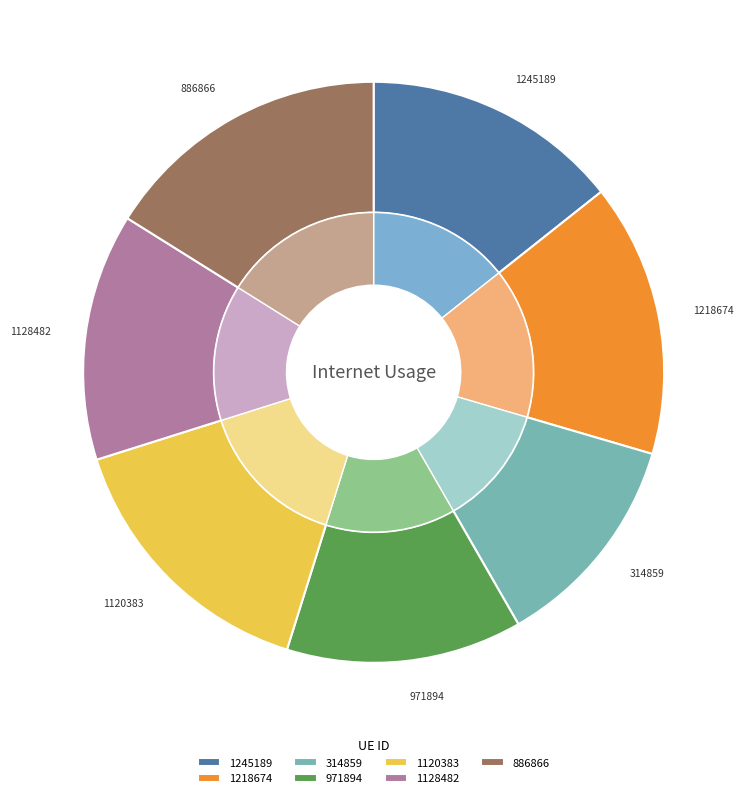

What is the smallest slice in the pie chart?

314859